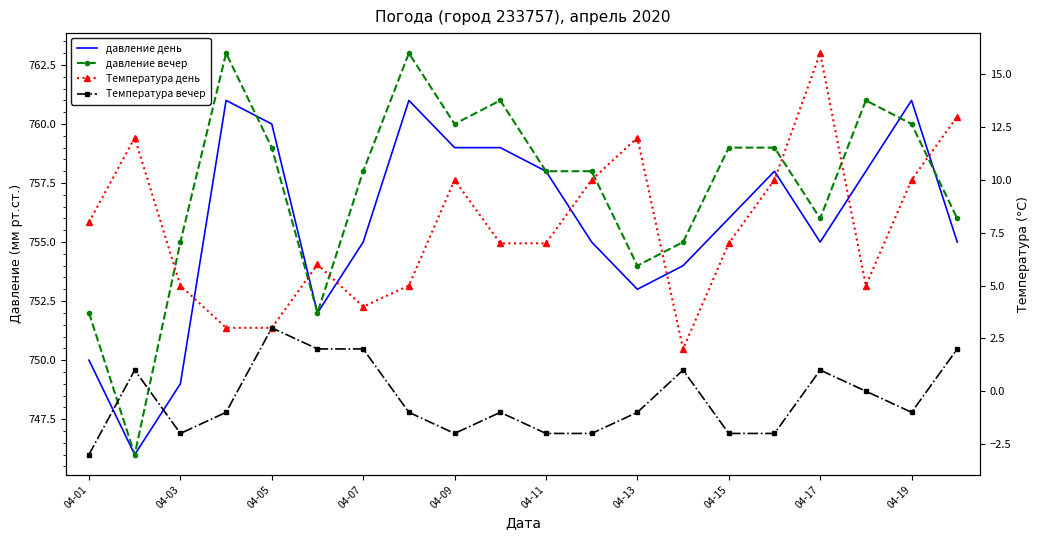

True or false: давление вечер and Температура вечер intersect in this chart.

False